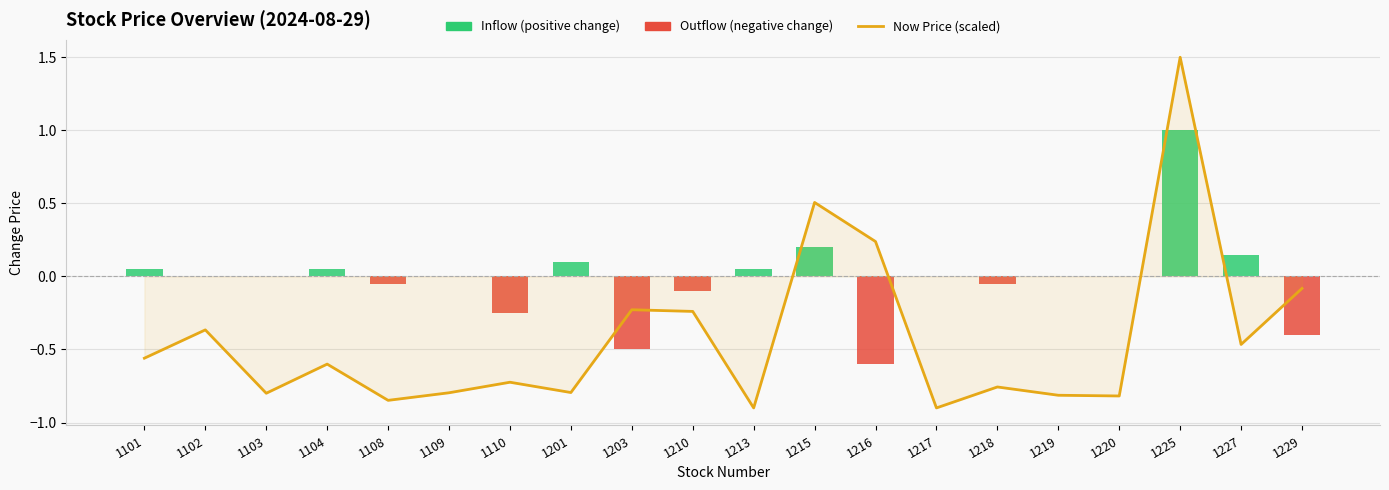

The chart shows a value of -0.9 at 1213. True or false?

True